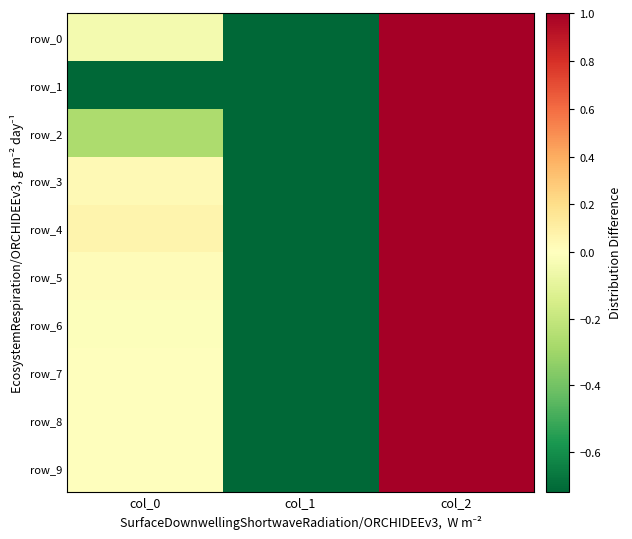

Rank the series by their maximum value, from highest to lowest.

row_0, row_1, row_2, row_3, row_4, row_5, row_6, row_7, row_8, row_9